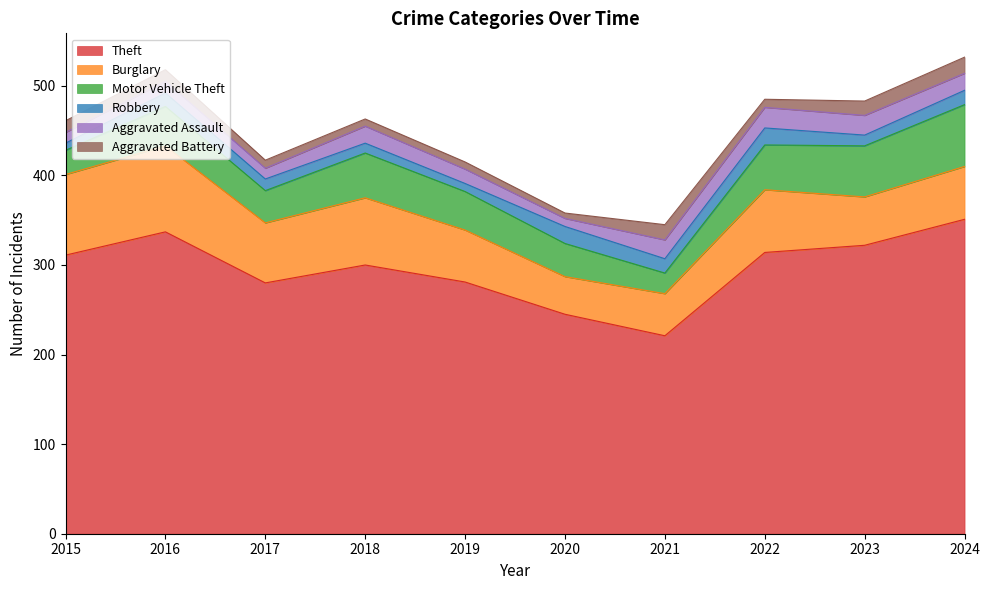

At how many categories does at least one series exceed 98?

10